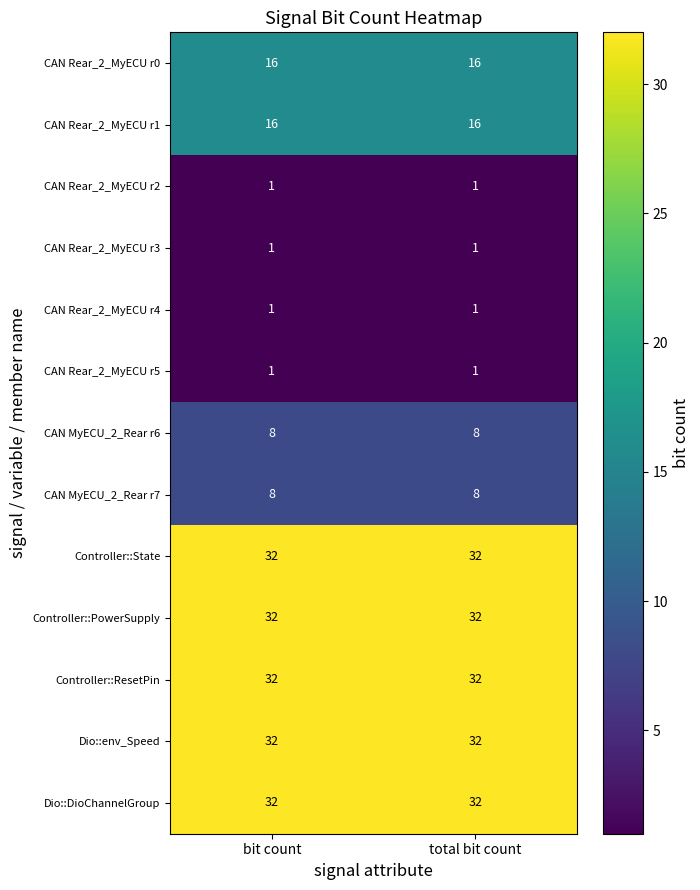

What is the difference between the highest and lowest values at bit count?

31